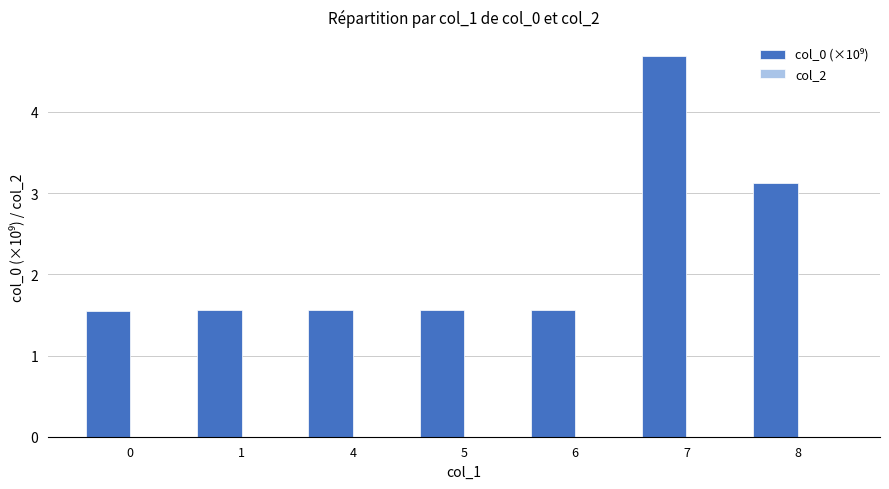

The chart shows a value of 1.6 at 5. True or false?

True